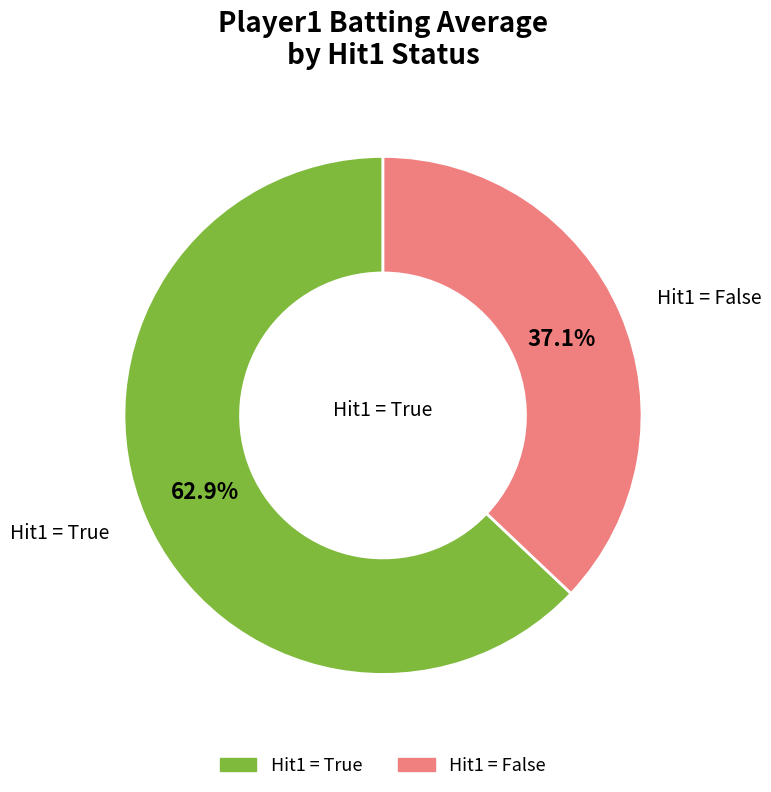

Is there any slice that represents more than half of the pie?

Yes